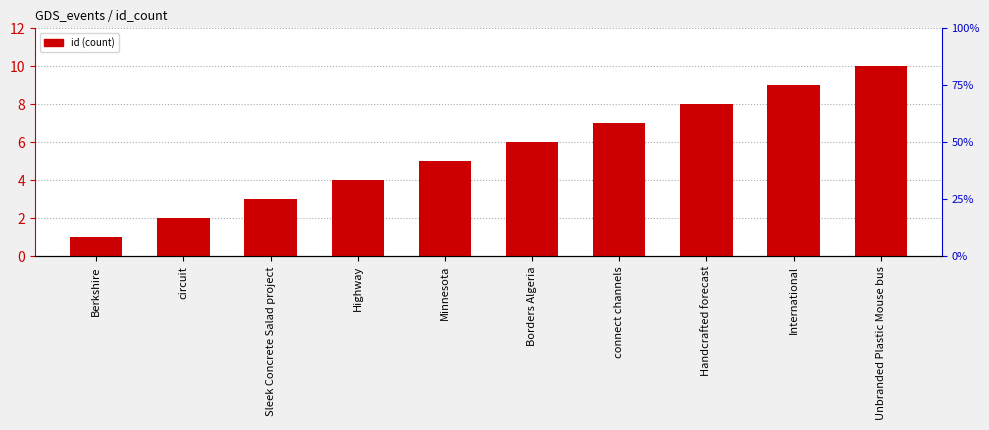

The chart shows a value of 3 at Sleek Concrete Salad project. True or false?

True